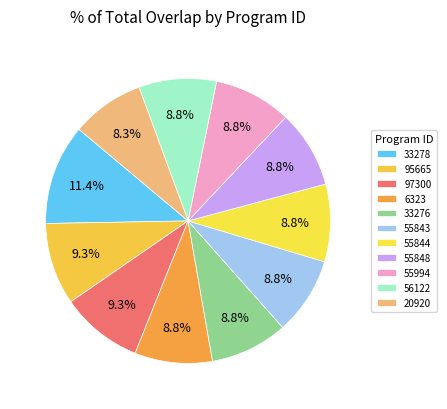

What is the ratio of the value at 97300 to the value at 20920?

1.1